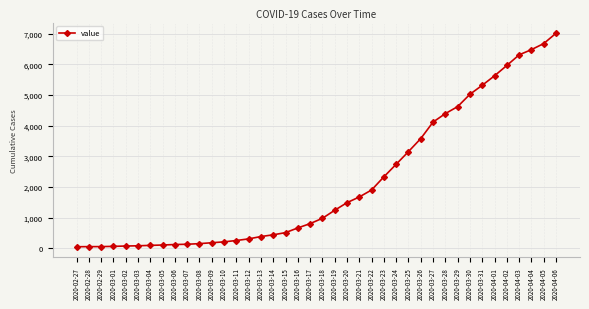

How many lines are shown in the chart?

1